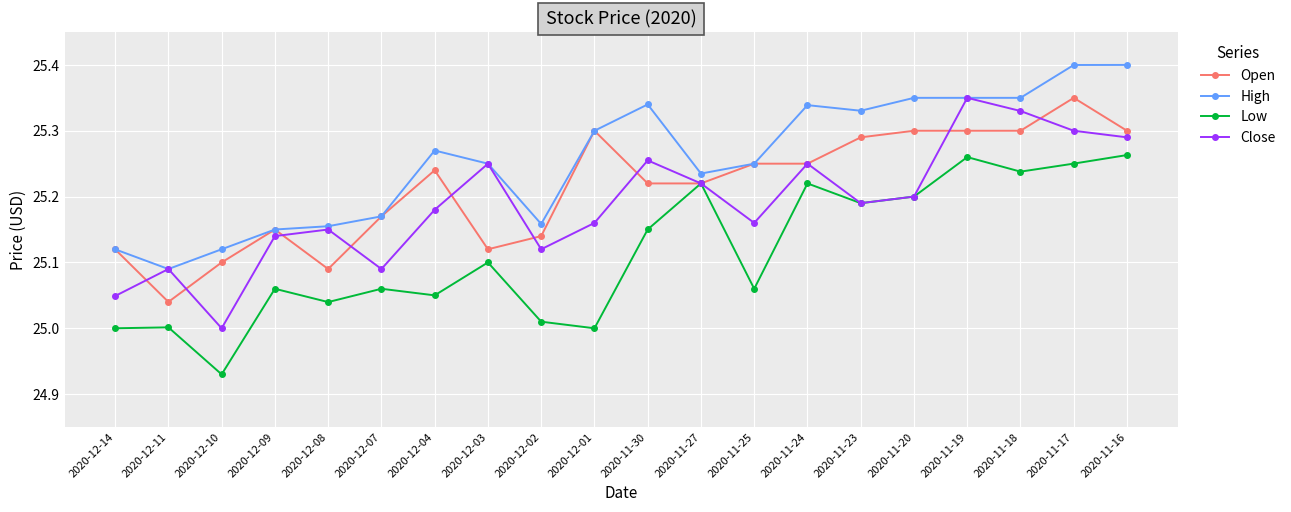

Rank the series by their average value, from highest to lowest.

High, Open, Close, Low